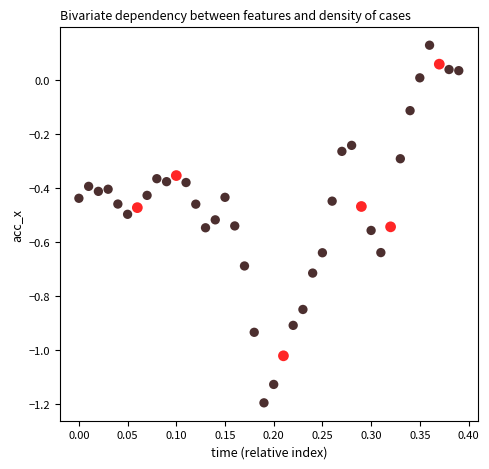

What is the range of Y values (max minus min)?

1.3